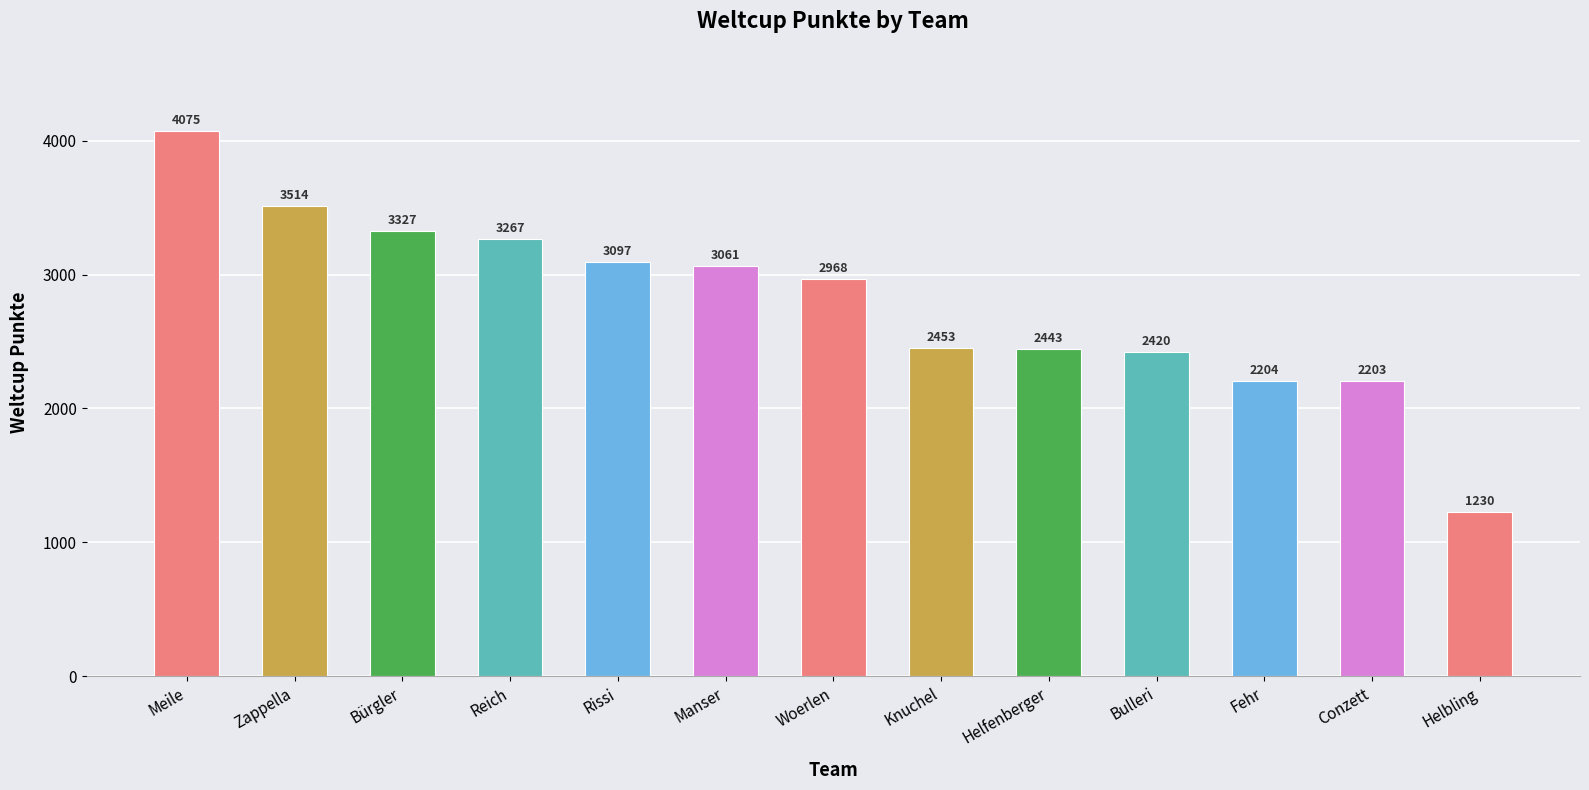

How many series are shown in this chart?

1